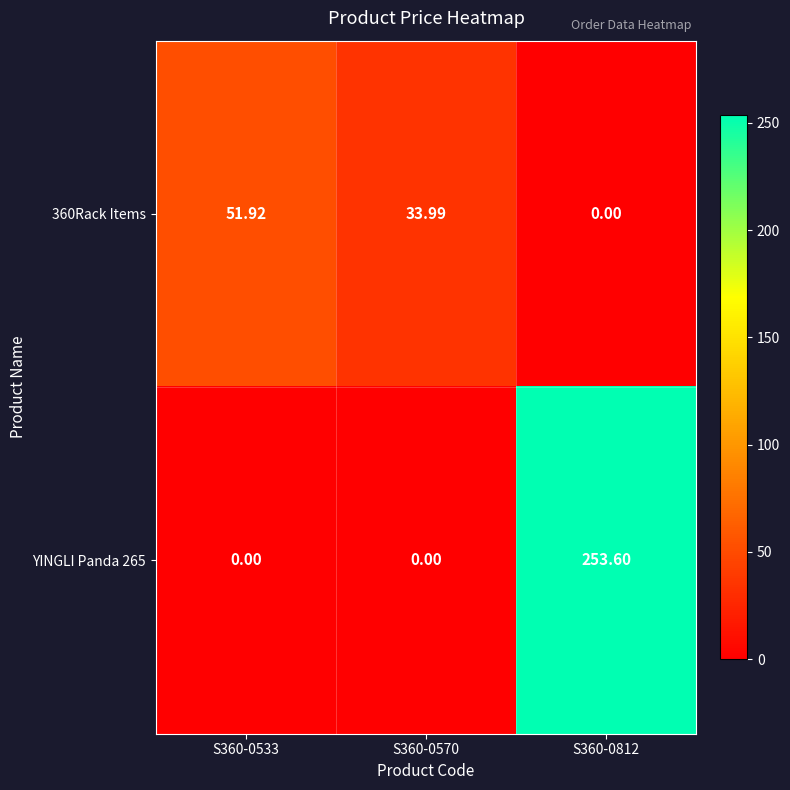

Count the number of categories in the chart.

3